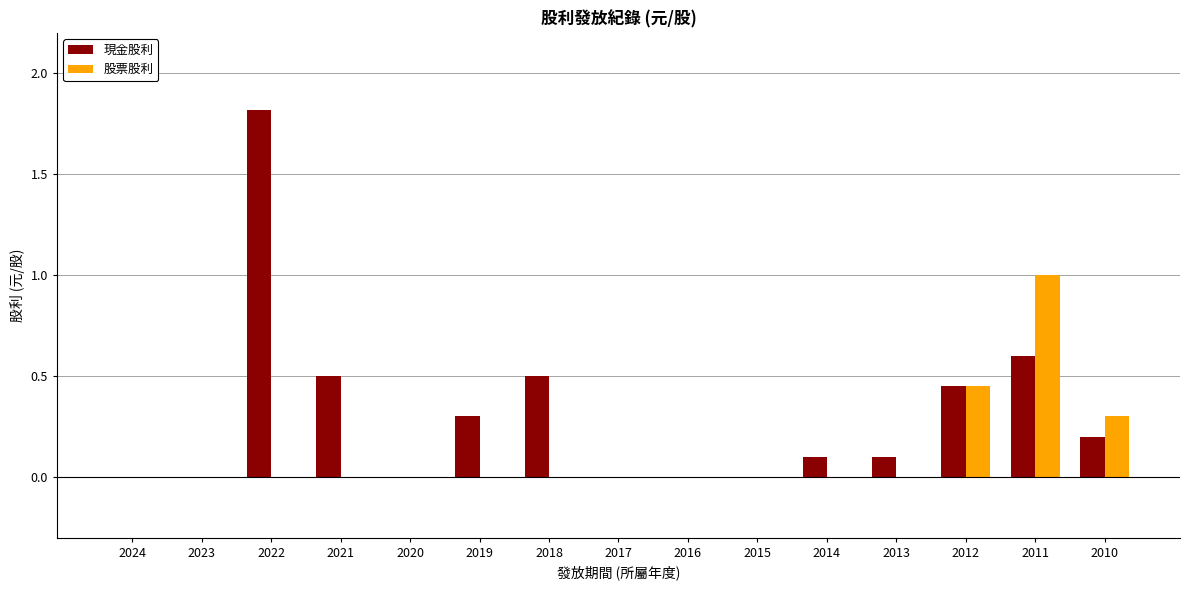

True or false: 現金股利 has a value of 1.3 at 2022.

False